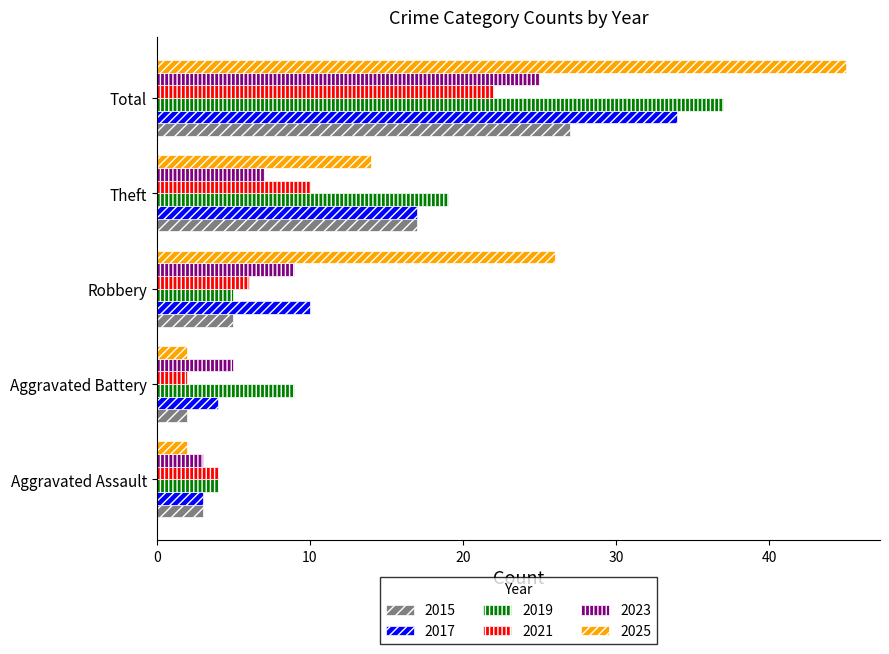

Rank the series at Total from highest to lowest value.

2025, 2019, 2017, 2015, 2023, 2021